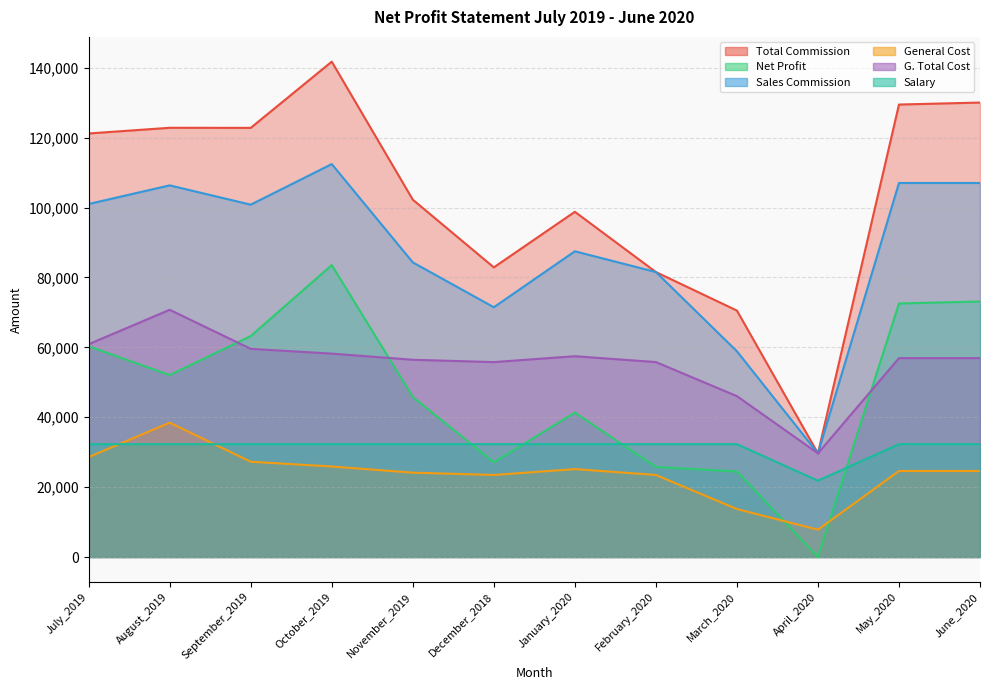

What is the difference between the maximum and minimum values in the G. Total Cost series?

41079.0